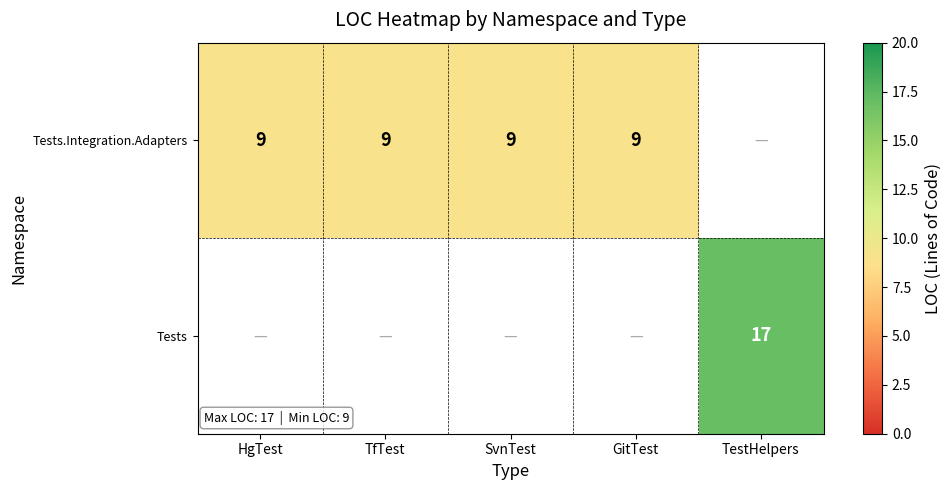

Which has a higher value, SvnTest or GitTest?

SvnTest